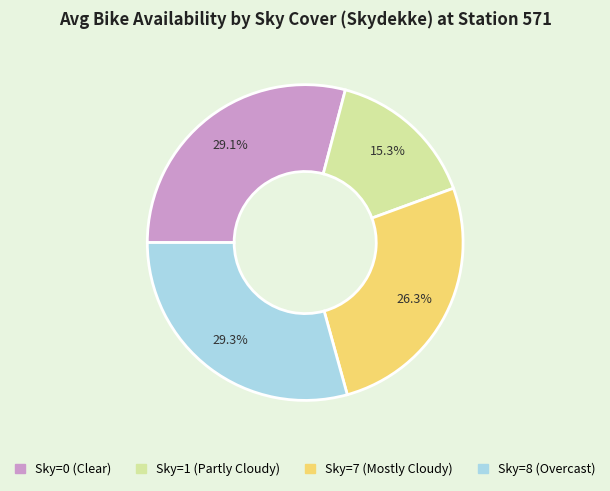

How many slices are in this pie chart?

4